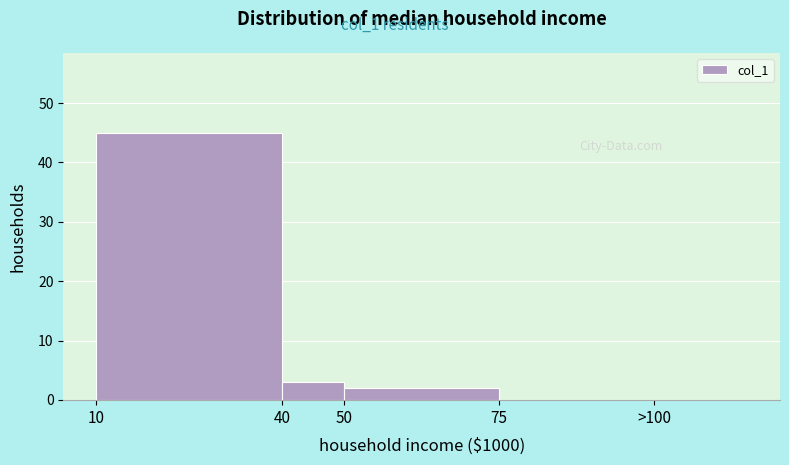

Reading right to left, extract all data points from this chart.

>100=0	75=0	50=2	40=3	10=45